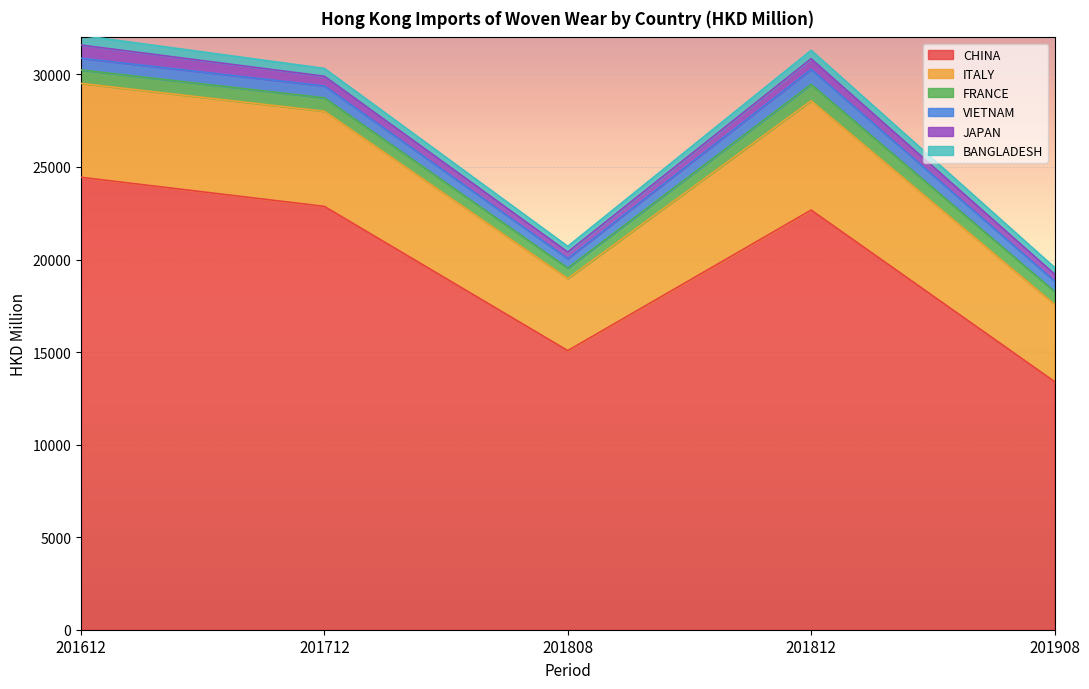

What is the difference between the maximum and minimum values in the ITALY series?

2004.0